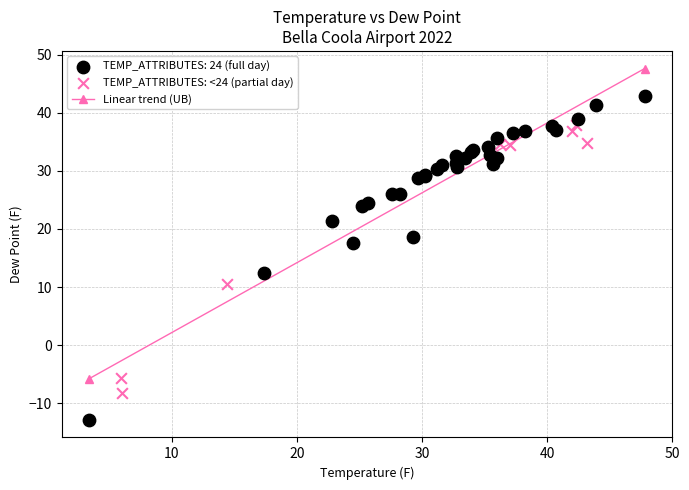

Which series contains the lowest Y value?

TEMP_ATTRIBUTES: 24 (full day)